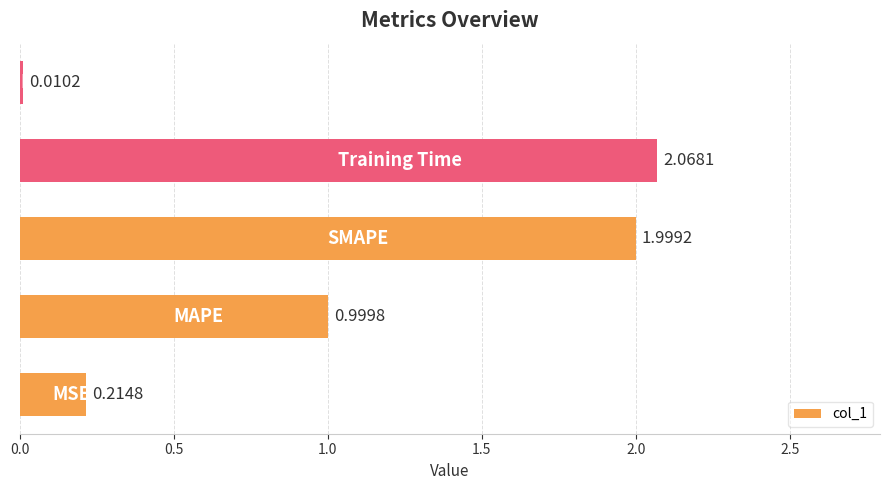

Count the number of categories in the chart.

5